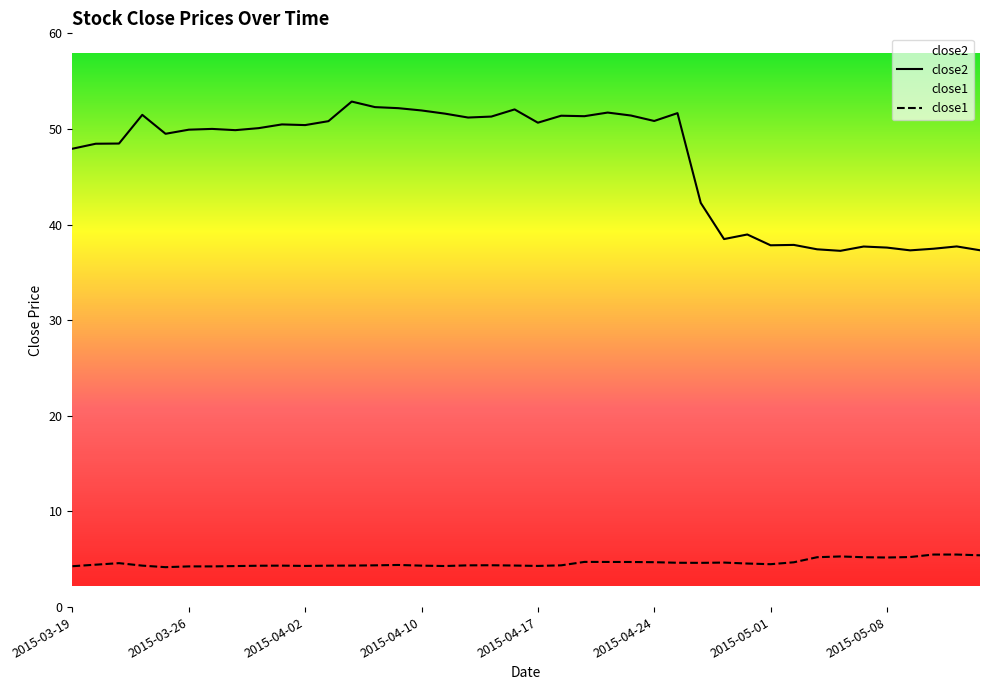

How many values in the close2 series exceed 50?

21